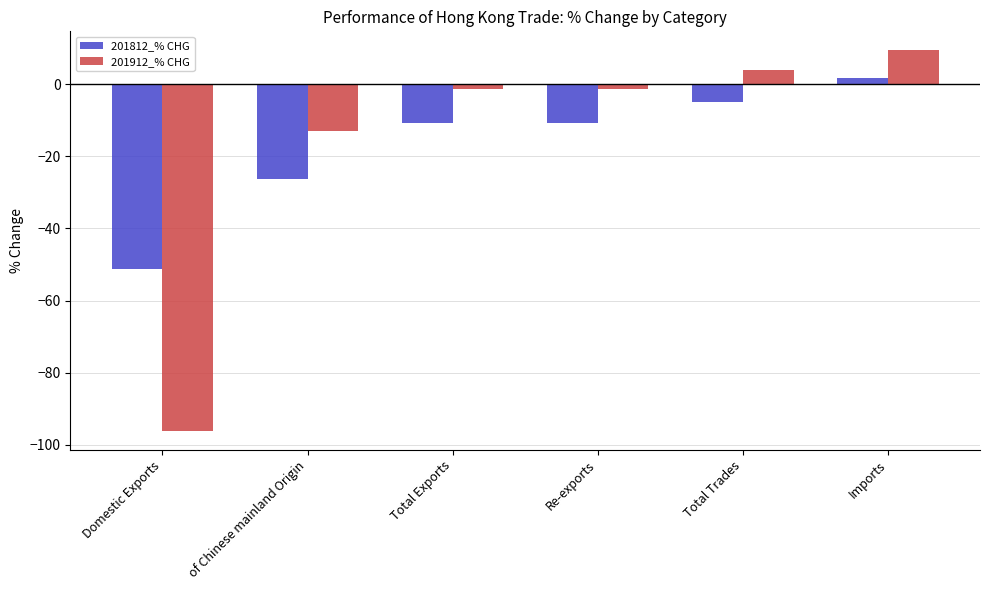

List the series in order of their peak value, lowest first.

201812_% CHG, 201912_% CHG